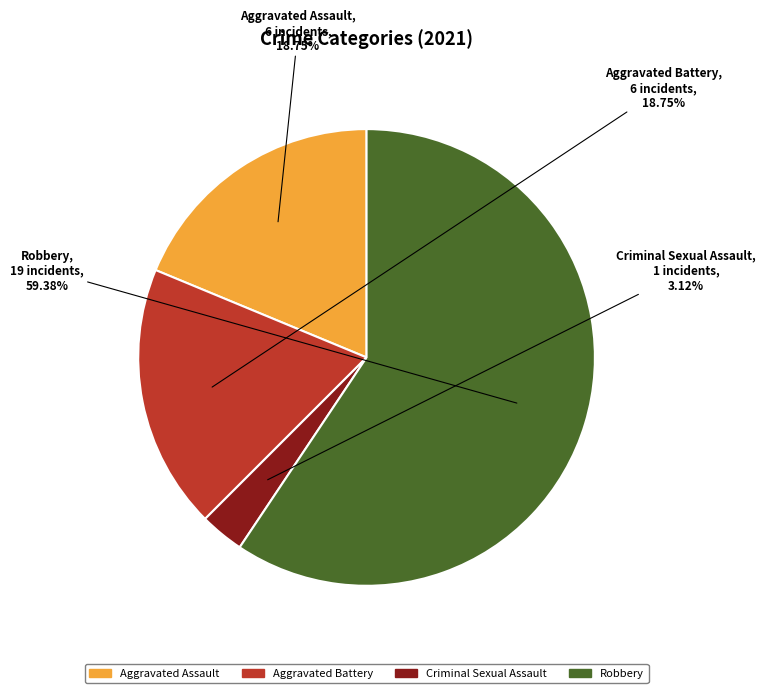

How many segments does this pie chart have?

4